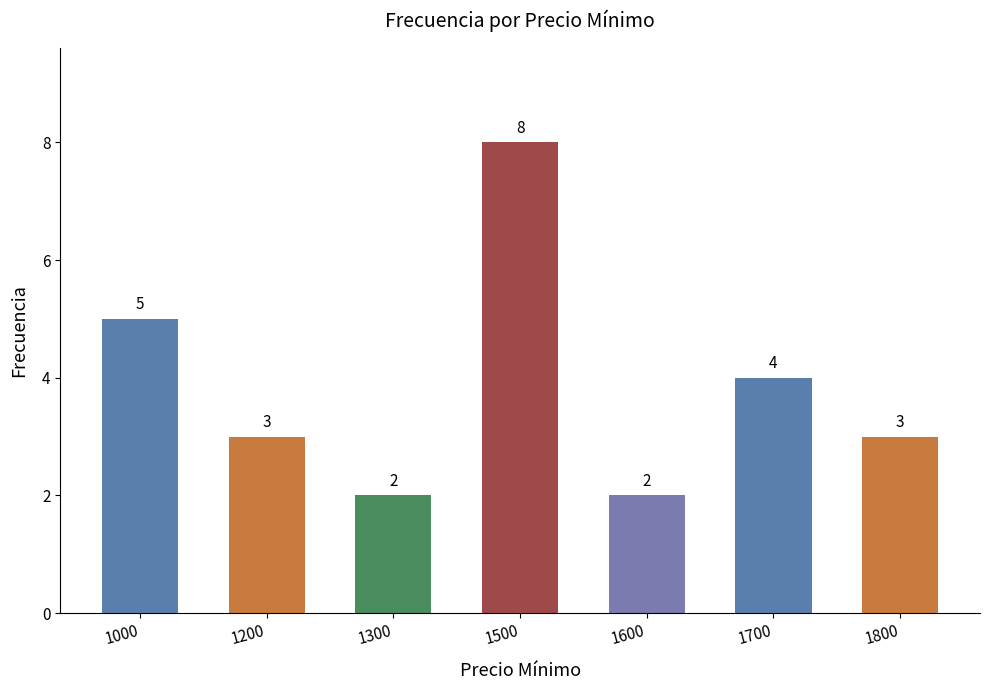

What is the maximum value shown in the chart?

8